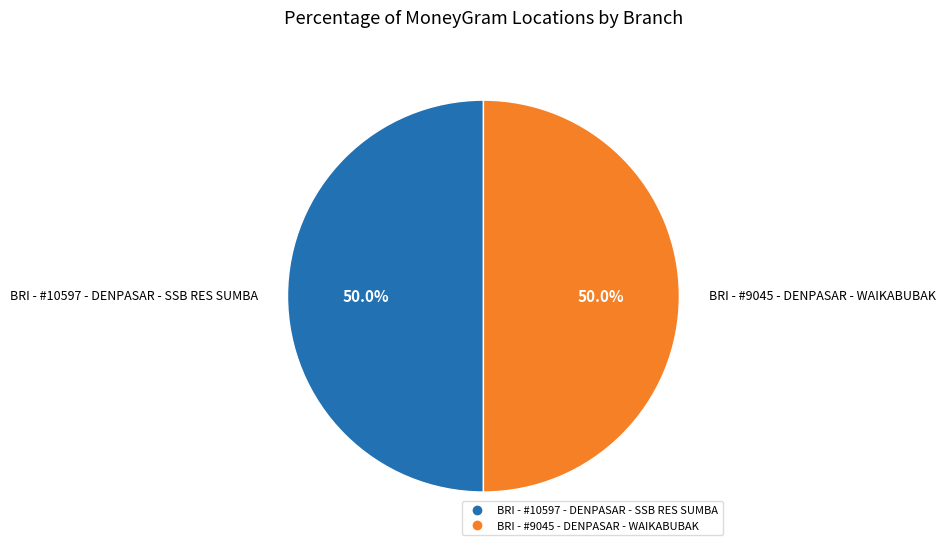

The BRI - #9045 - DENPASAR - WAIKABUBAK slice represents 50% of the pie. True or false?

True